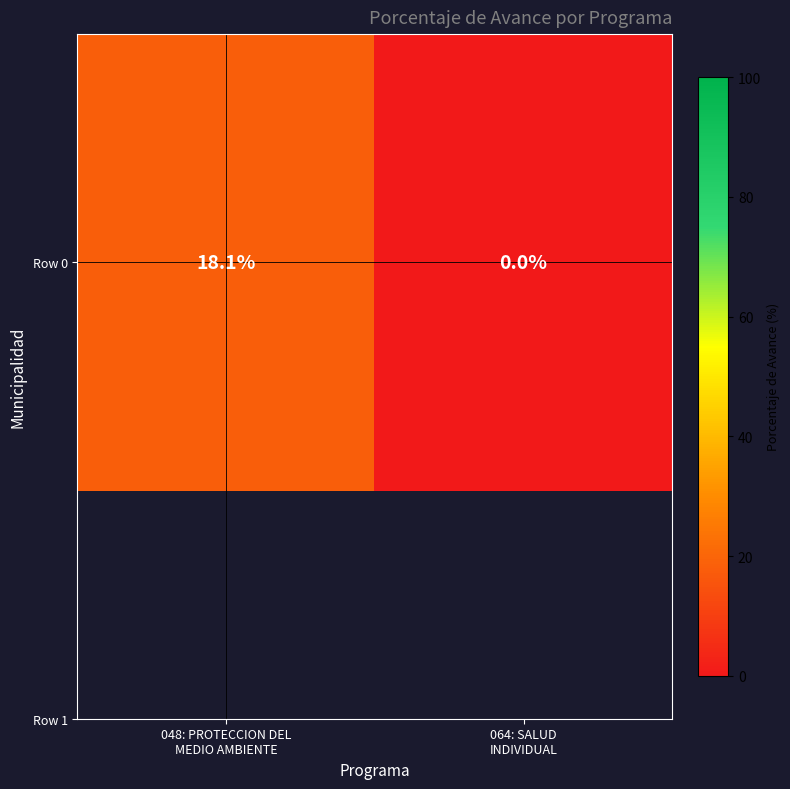

What is the difference between the maximum and minimum values?

18.1